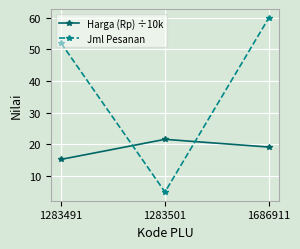

What is the sum of the Jml Pesanan values at 1283501 and 1686911?

65.0